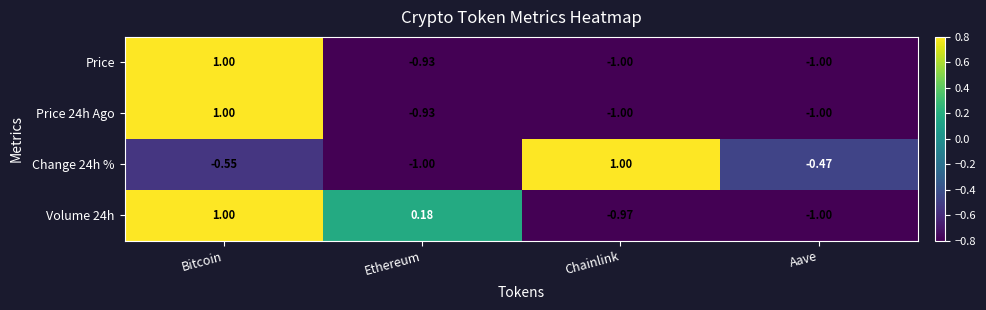

Where is Price 24h Ago nearest to the value 0?

Ethereum